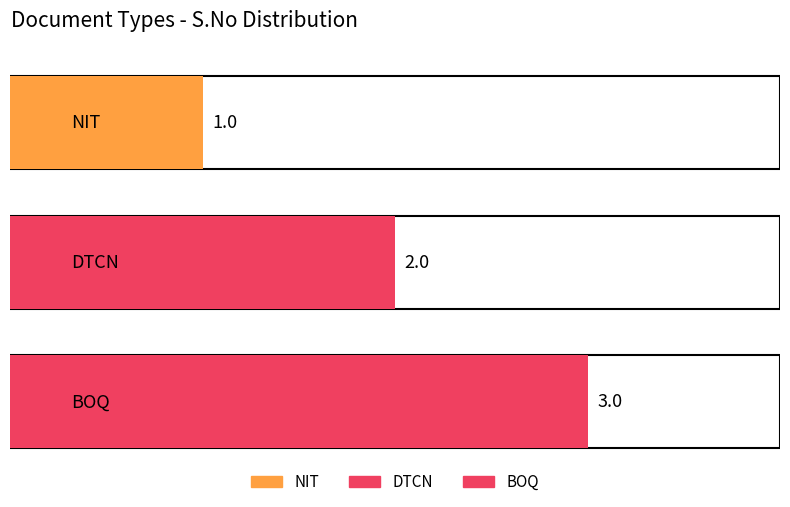

Reading left to right, list all the values displayed in this chart.

NIT=1	DTCN=2	BOQ=3